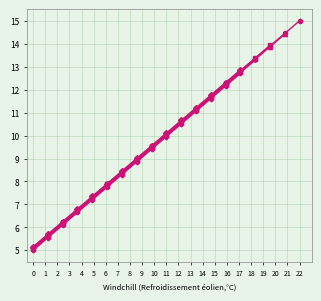

Reading left to right, transcribe all the data shown in this chart.

5.1	5.6	6.2	6.7	7.3	7.8	8.4	8.9	9.5	10.0	10.6	11.1	11.7	12.2	12.8	13.3	13.9	14.4	15.0